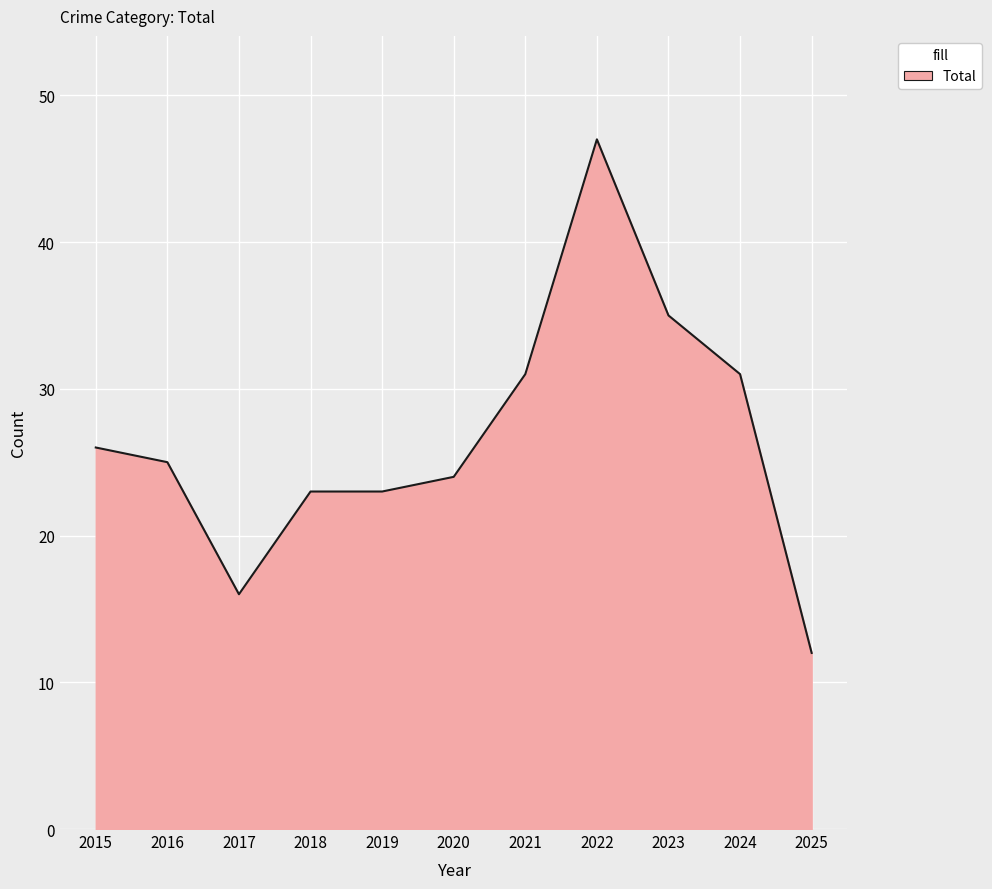

Is it true that the value at 2017 is 26?

False